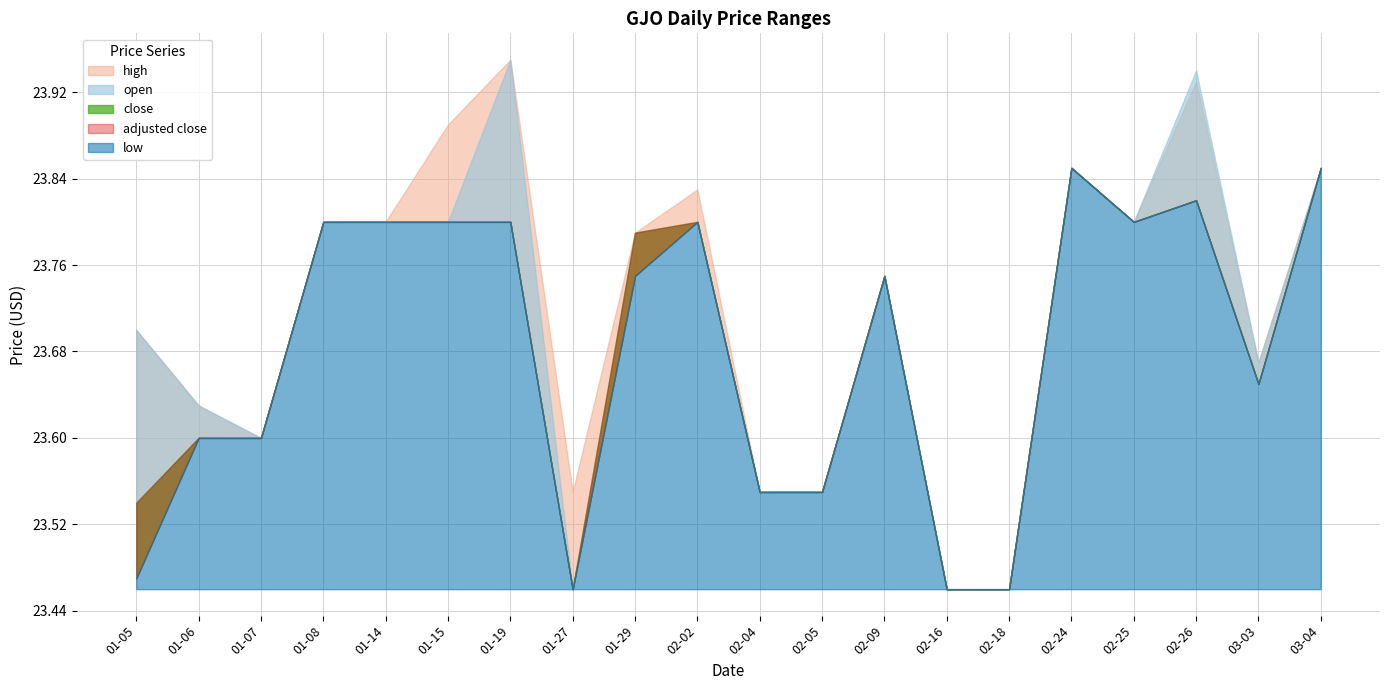

Between 2021-02-26 and 2021-01-14, which is larger?

2021-02-26